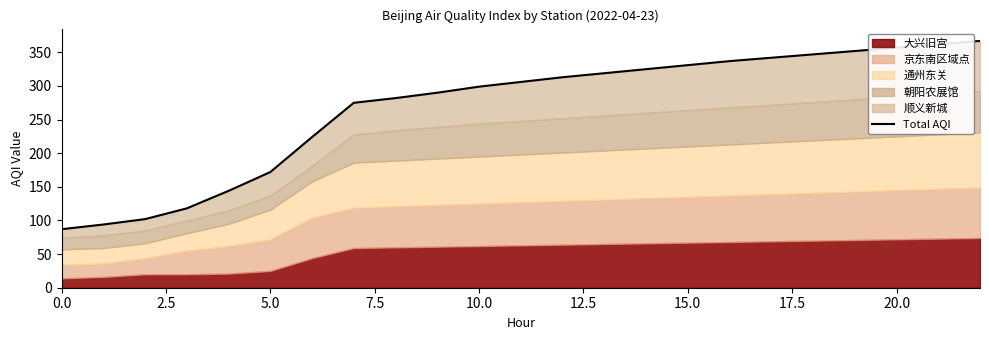

How many lines are shown in the chart?

1